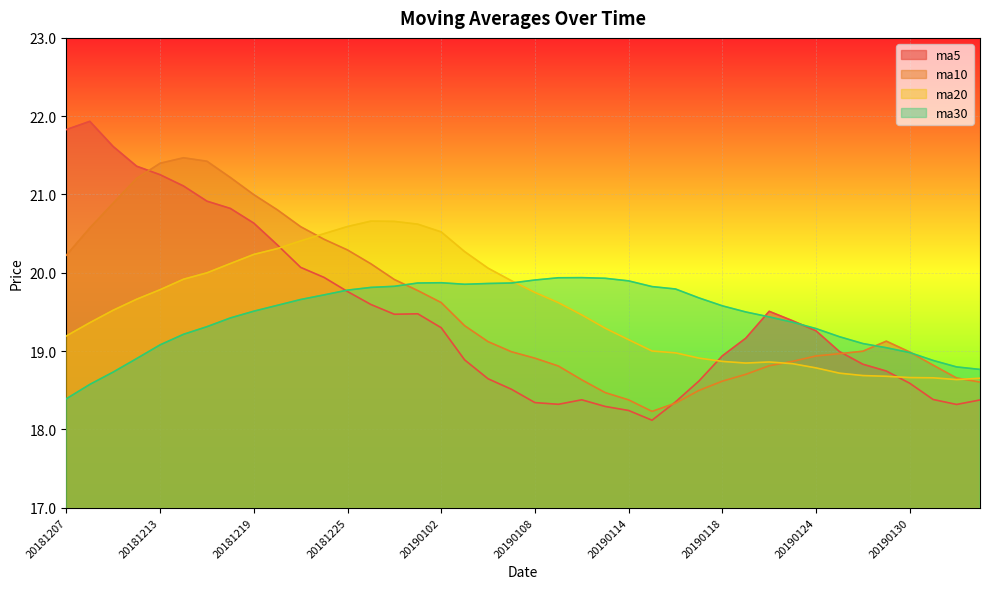

Reading right to left, list all the values displayed in this chart.

ma5: 18.4	18.3	18.4	18.6	18.7	18.8	19.0	19.3	19.4	19.5	19.2	18.9	18.6	18.3	18.1	18.2	18.3	18.4	18.3	18.3	18.5	18.6	18.9	19.3	19.5	19.5	19.6	19.8	19.9	20.1	20.4	20.6	20.8	20.9	21.1	21.3	21.4	21.6	21.9	21.8
ma10: 18.6	18.7	18.8	19.0	19.1	19.0	19.0	18.9	18.9	18.8	18.7	18.6	18.5	18.3	18.2	18.4	18.5	18.6	18.8	18.9	19.0	19.1	19.3	19.6	19.8	19.9	20.1	20.3	20.4	20.6	20.8	21.0	21.2	21.4	21.5	21.4	21.2	20.9	20.6	20.2
ma20: 18.7	18.6	18.7	18.7	18.7	18.7	18.7	18.8	18.8	18.9	18.8	18.9	18.9	19.0	19.0	19.1	19.3	19.5	19.6	19.7	19.9	20.1	20.3	20.5	20.6	20.7	20.7	20.6	20.5	20.4	20.3	20.2	20.1	20.0	19.9	19.8	19.7	19.5	19.4	19.2
ma30: 18.8	18.8	18.9	19.0	19.0	19.1	19.2	19.3	19.4	19.4	19.5	19.6	19.7	19.8	19.8	19.9	19.9	19.9	19.9	19.9	19.9	19.9	19.9	19.9	19.9	19.8	19.8	19.8	19.7	19.7	19.6	19.5	19.4	19.3	19.2	19.1	18.9	18.7	18.6	18.4